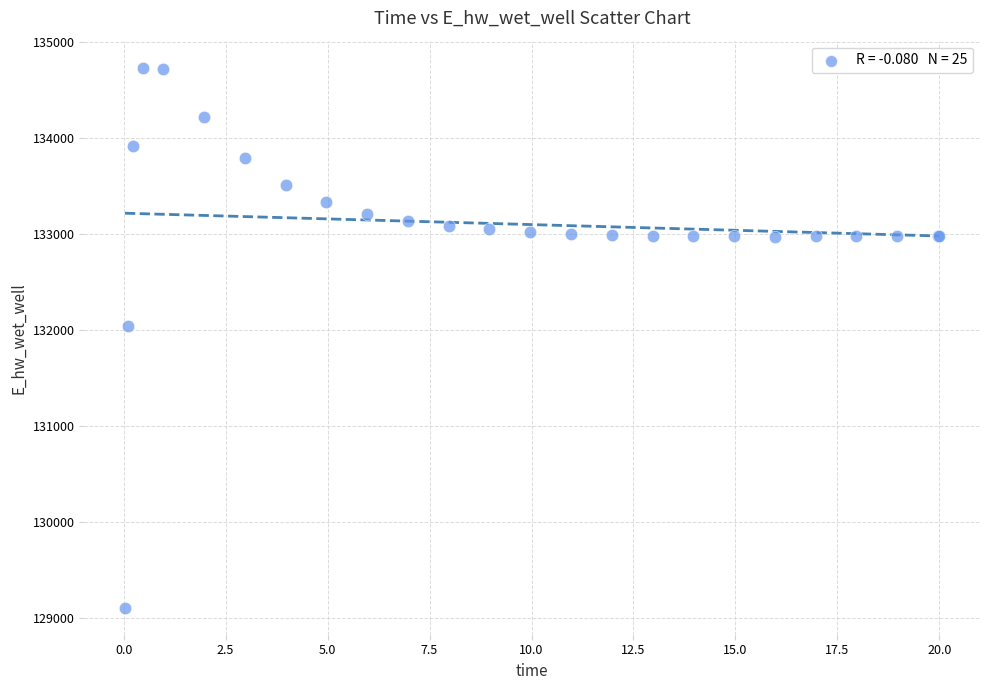

What Y value in the scatter plot is closest to 131923?

132045.8